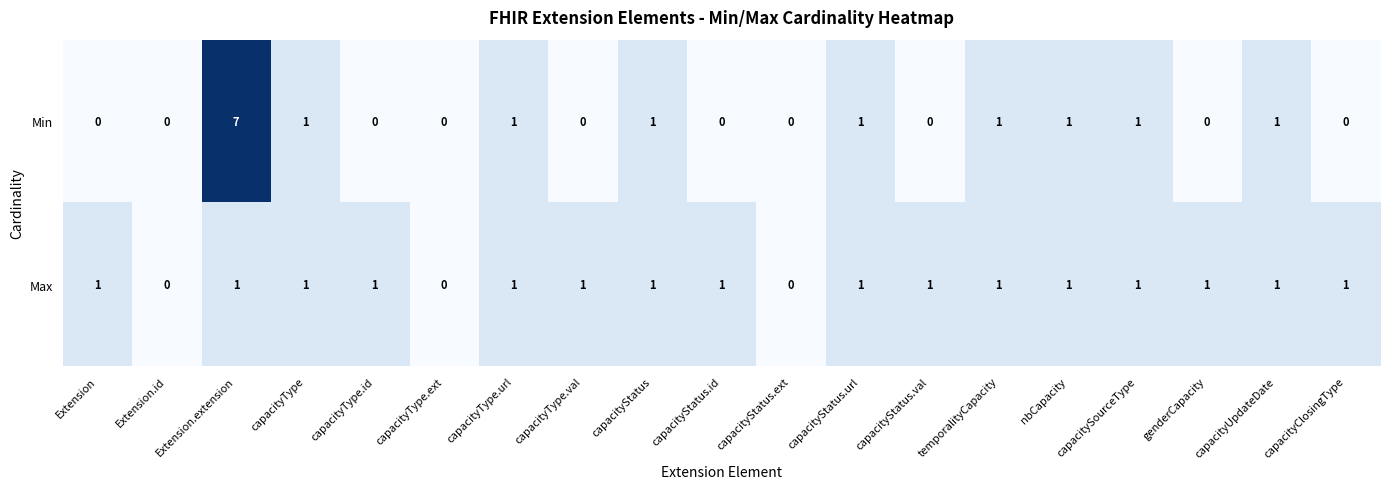

Rank the series by their average value, from lowest to highest.

Min, Max